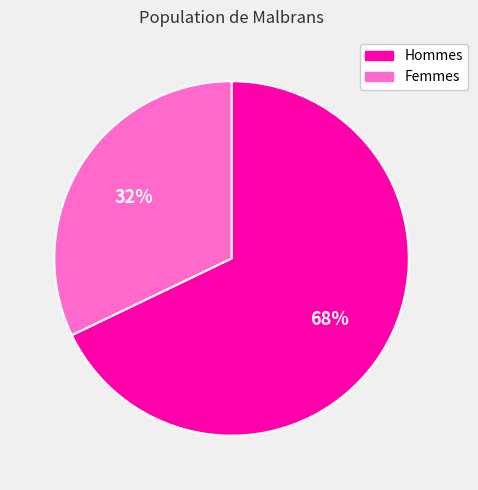

Do Hommes and Femmes together represent more than half of the pie?

Yes